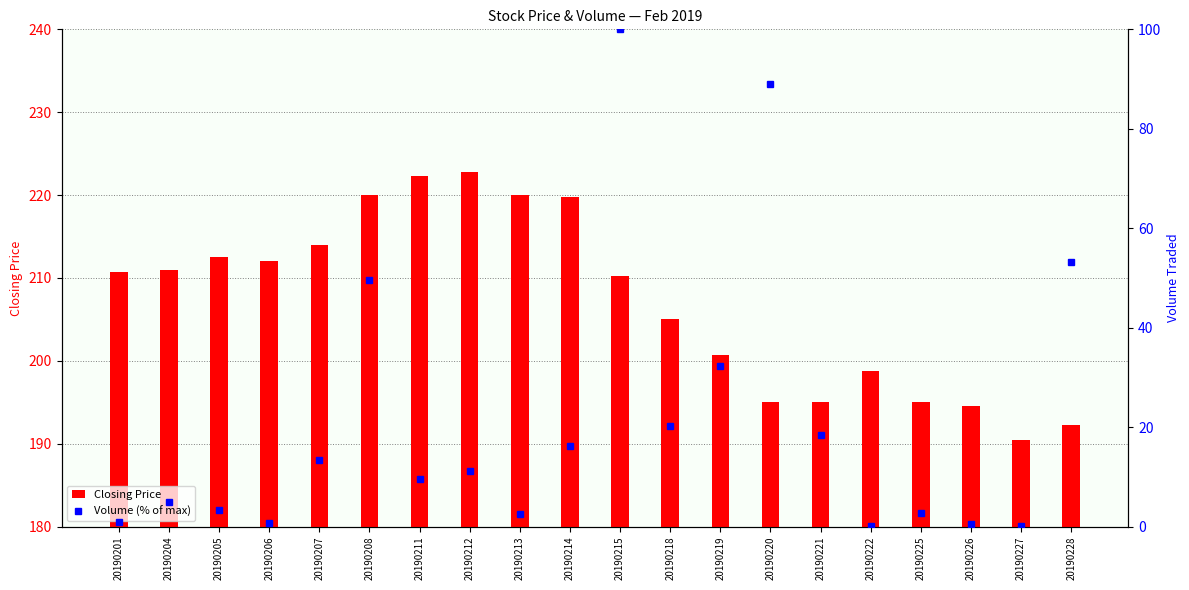

How many values in the Volume (% of max) series exceed 11?

10